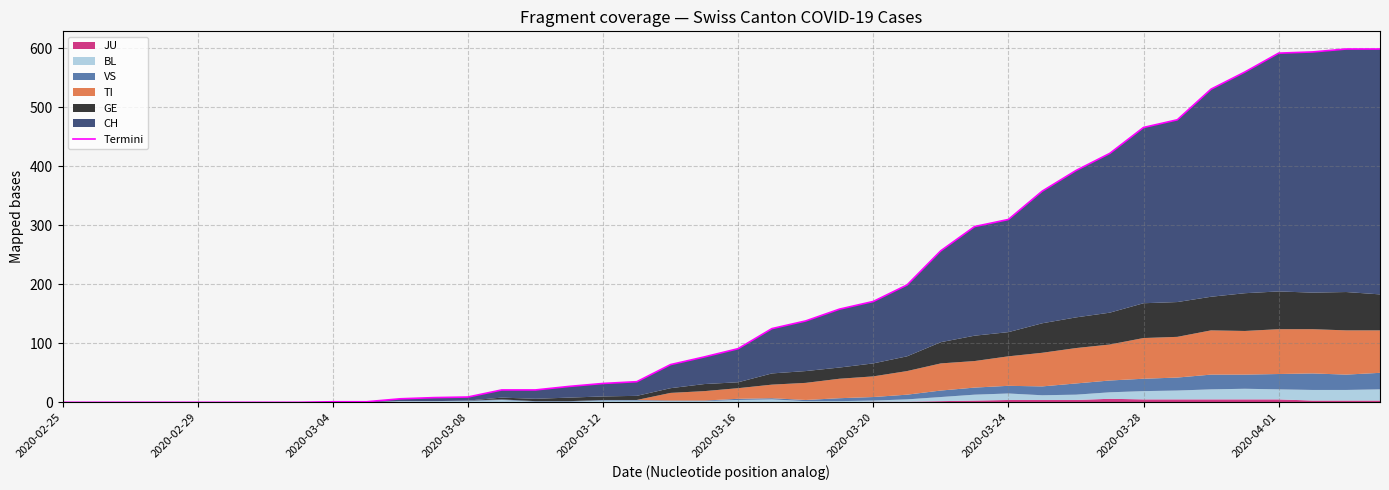

Which category has the lowest value across all series?

2020-02-25